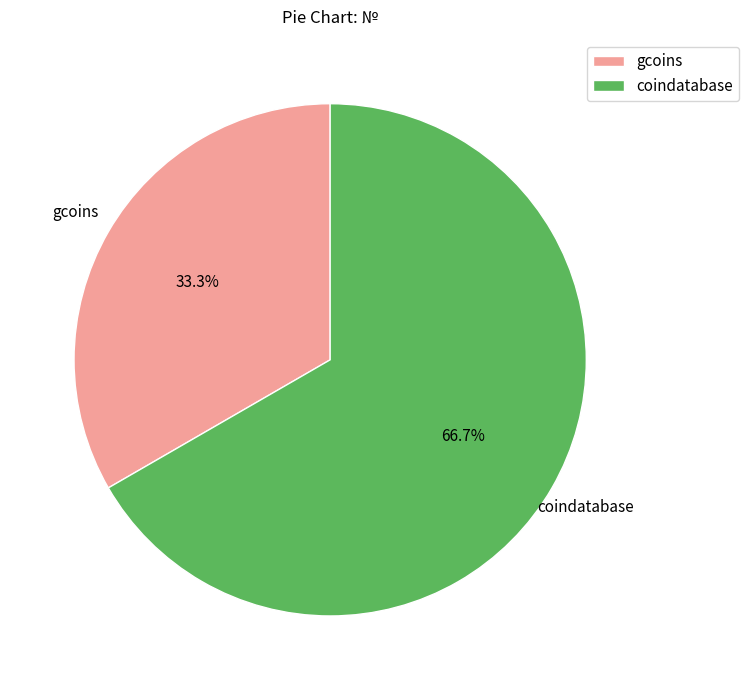

Is there any slice that represents more than half of the pie?

Yes